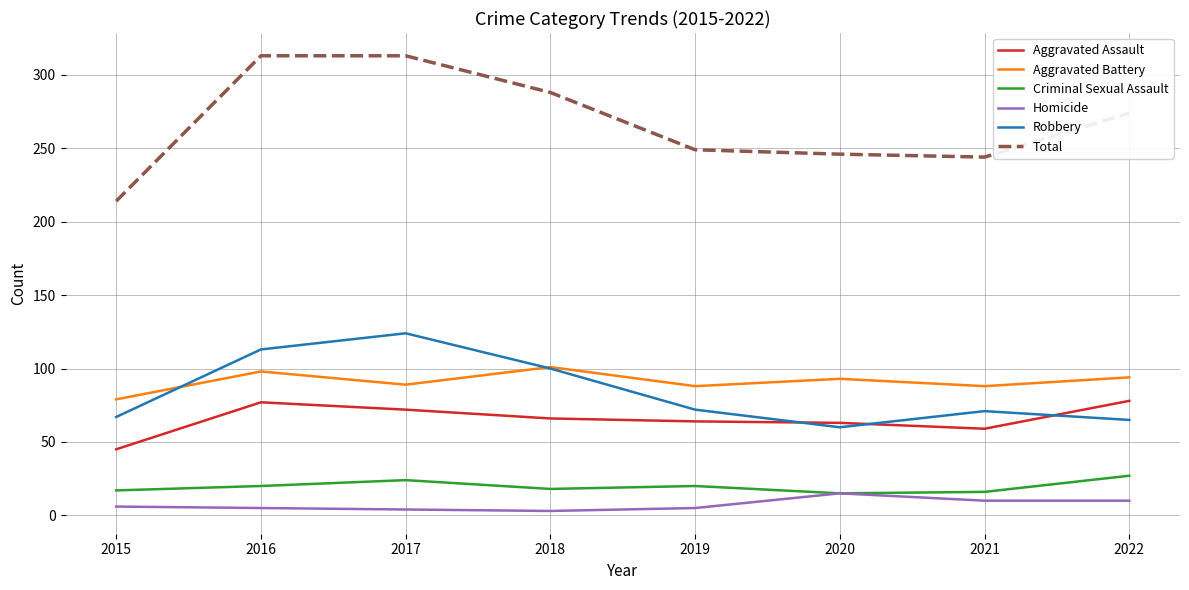

What is the maximum value shown in the chart?

313